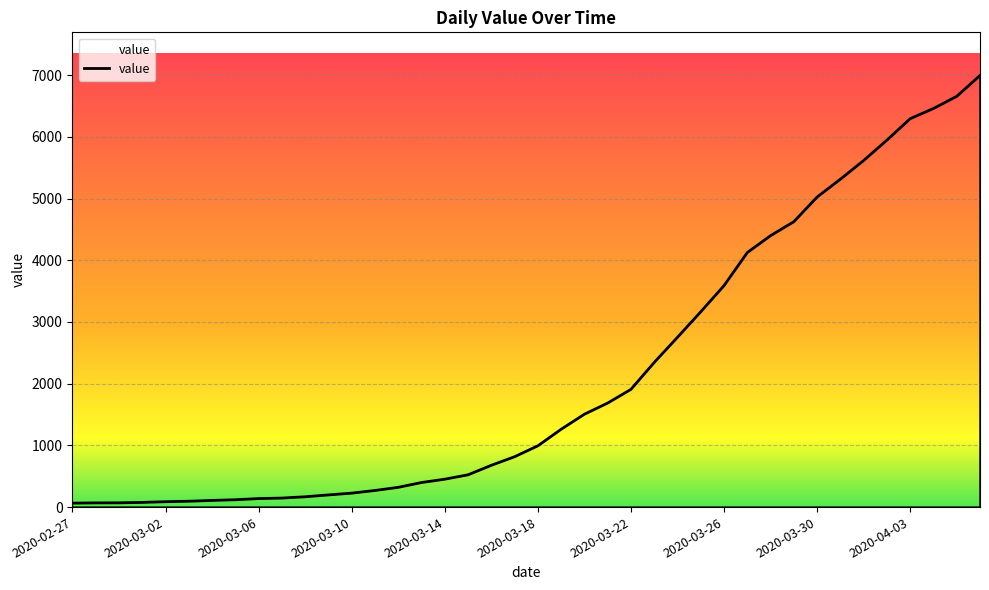

What is the maximum value shown in the chart?

6995